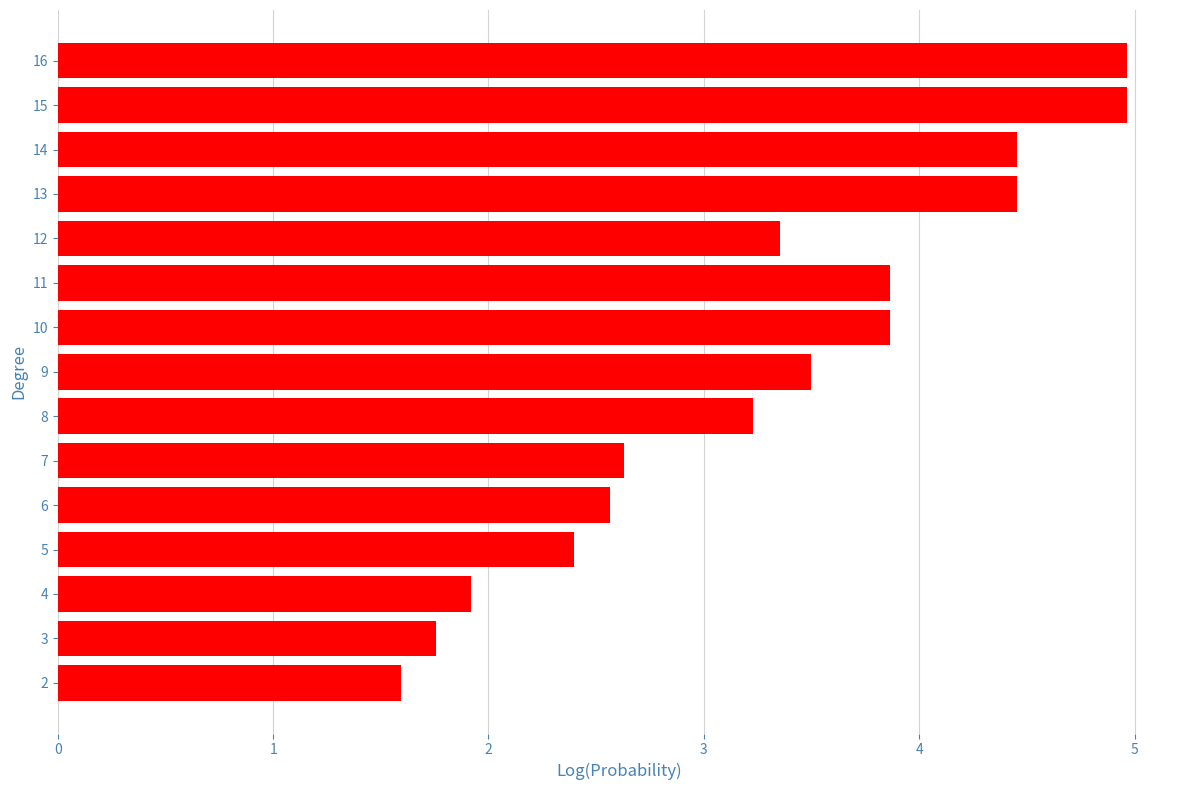

What is the difference between the values at 3 and 9?

1.7